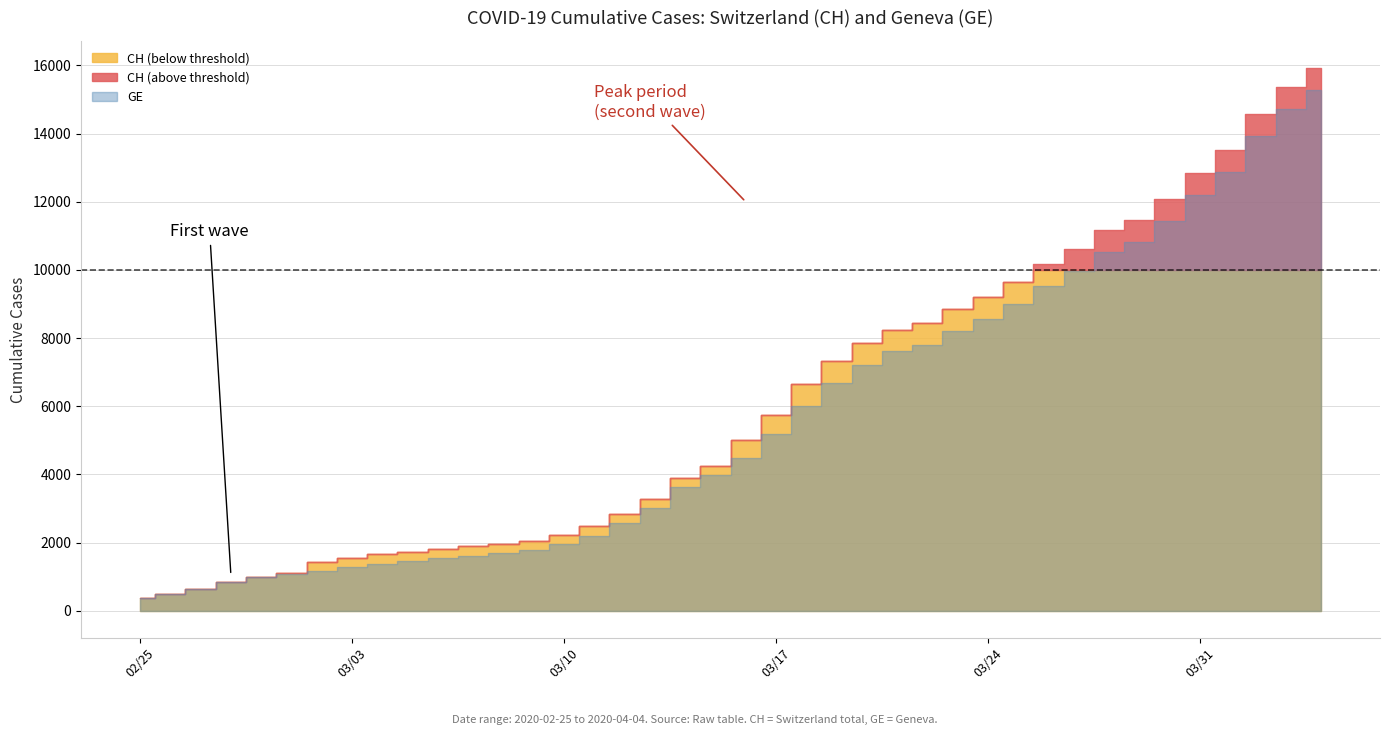

Which series has the largest range (max minus min)?

CH